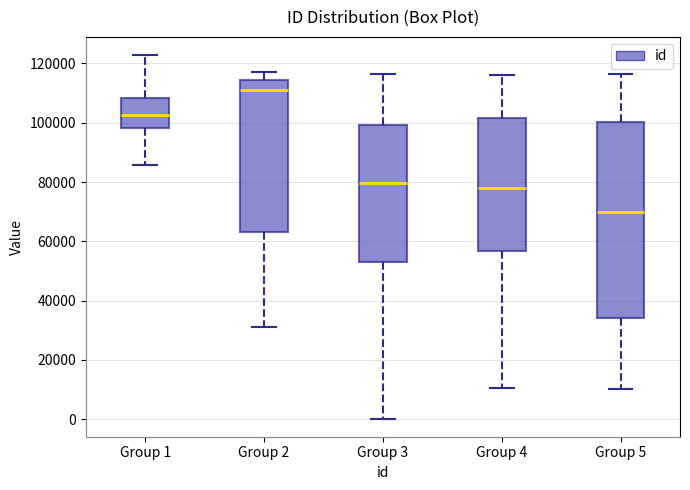

Reading left to right, read every box against the y-axis: the position of its median line, the range the box covers, and the ends of its whiskers. The values are not printed on the chart, so give them approximately, as read against the axis.

Group 1: median 102000, box 98000 to 108000, whiskers 86000 to 122000
Group 2: median 112000, box 64000 to 114000, whiskers 32000 to 118000
Group 3: median 80000, box 54000 to 100000, whiskers 0 to 116000
Group 4: median 78000, box 56000 to 102000, whiskers 10000 to 116000
Group 5: median 70000, box 34000 to 100000, whiskers 10000 to 116000